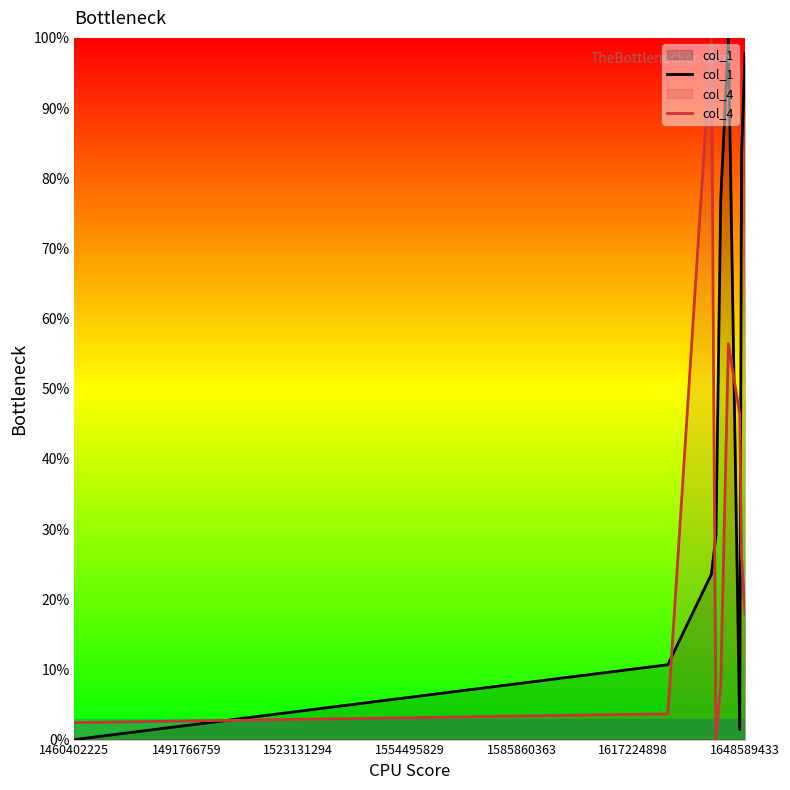

What is the highest value of the col_4 series?

100.0